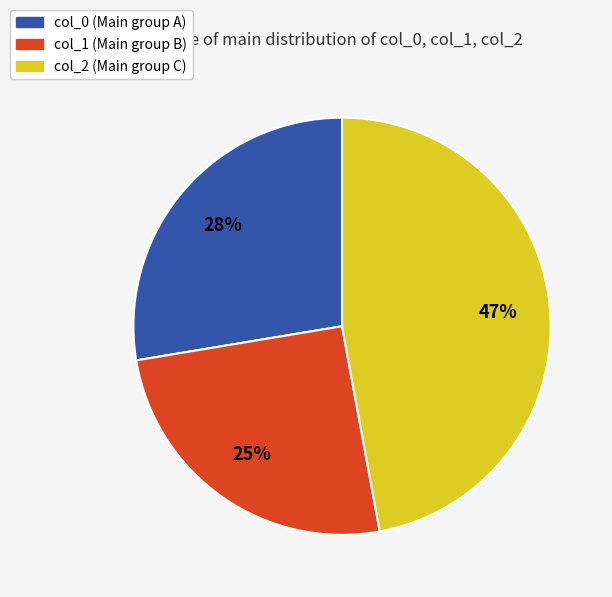

Does any single category account for the majority?

No